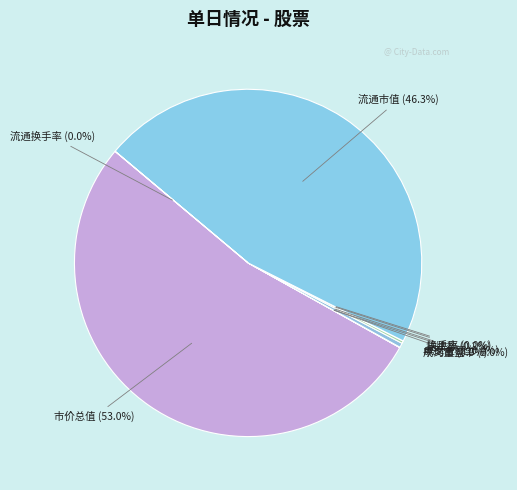

Is there any slice that represents more than half of the pie?

Yes